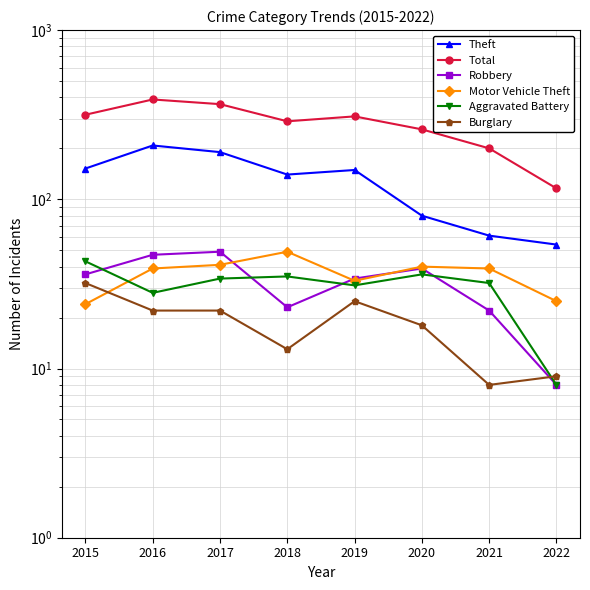

How many data points does each series have?

8